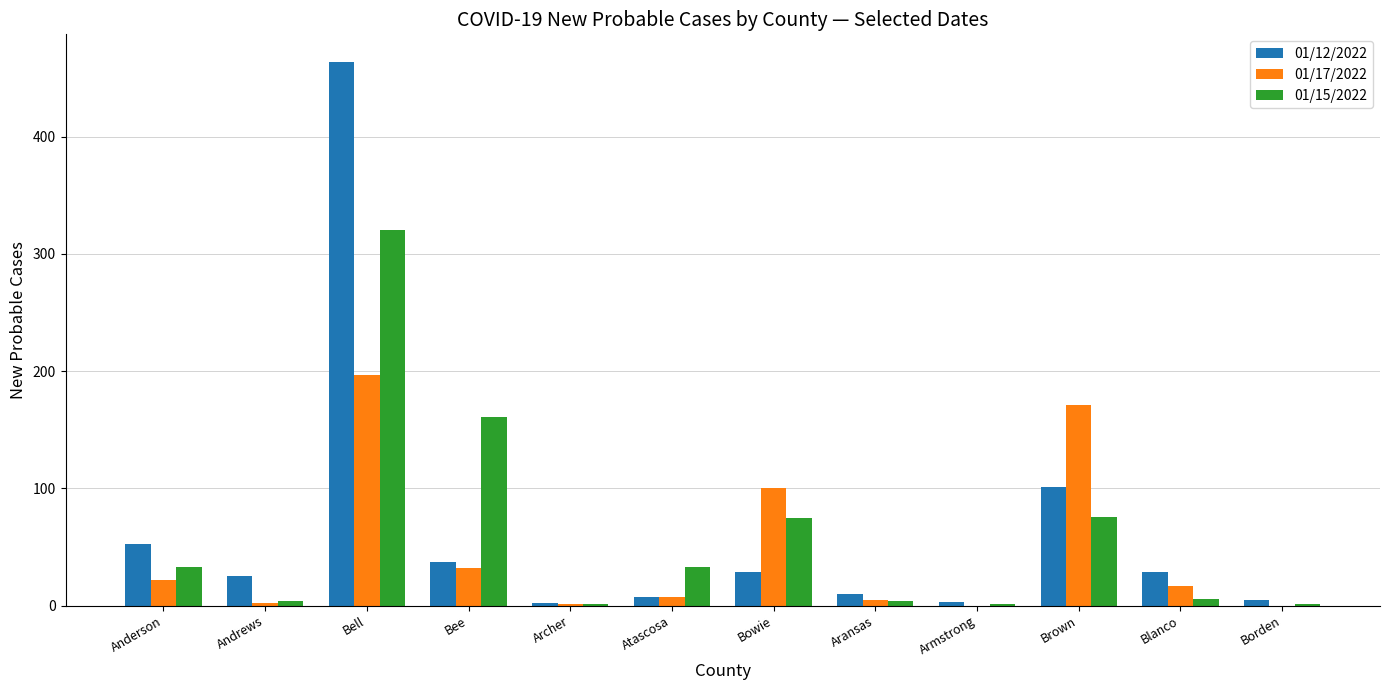

Is it true that 01/17/2022 equals 7 at Atascosa?

True